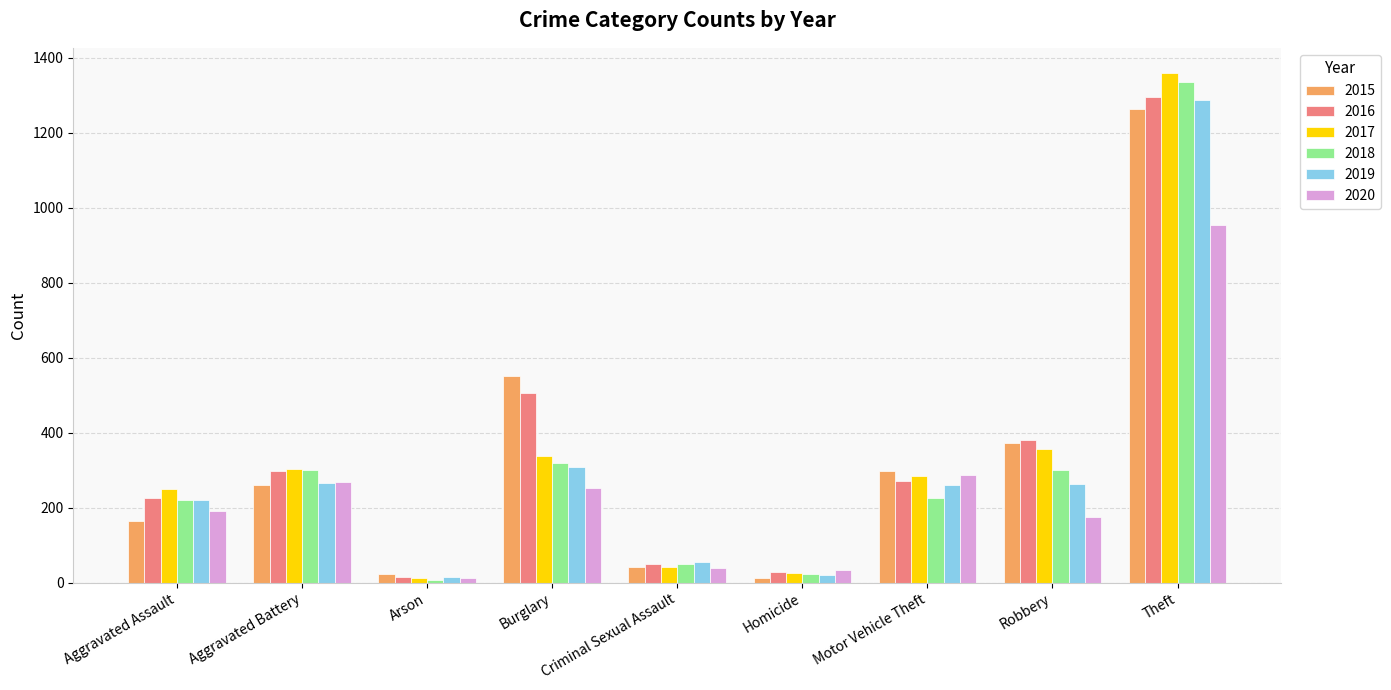

The 2019 series shows 54 at Criminal Sexual Assault. True or false?

True